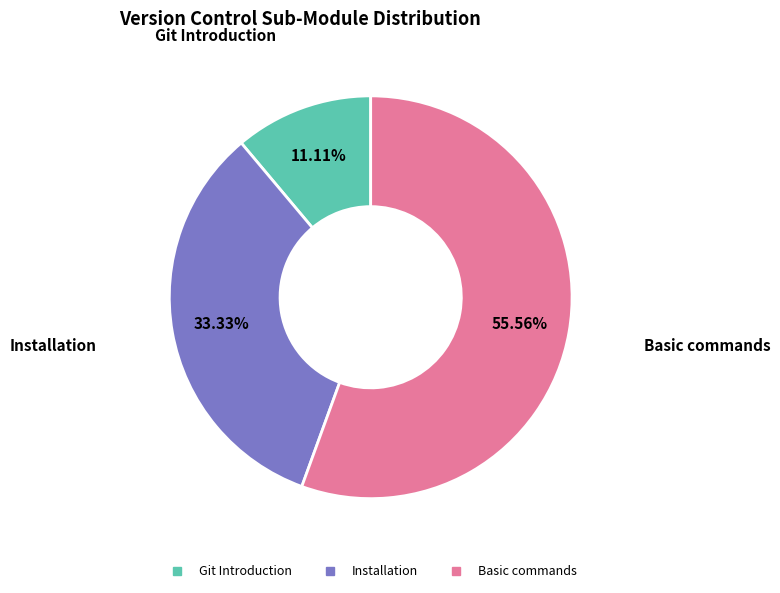

What is the largest slice in the pie chart?

Basic commands